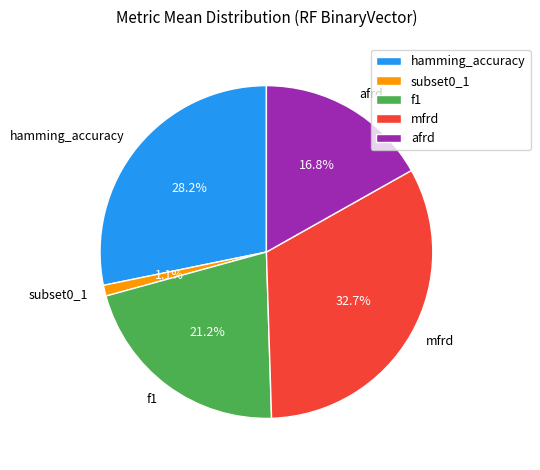

How many slices are in this pie chart?

5